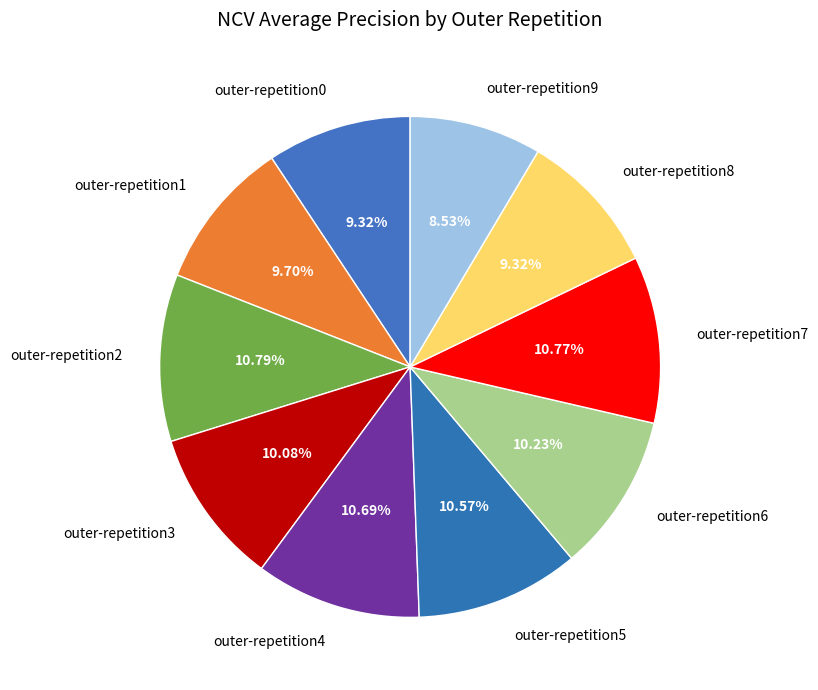

What is the smallest slice in the pie chart?

outer-repetition9